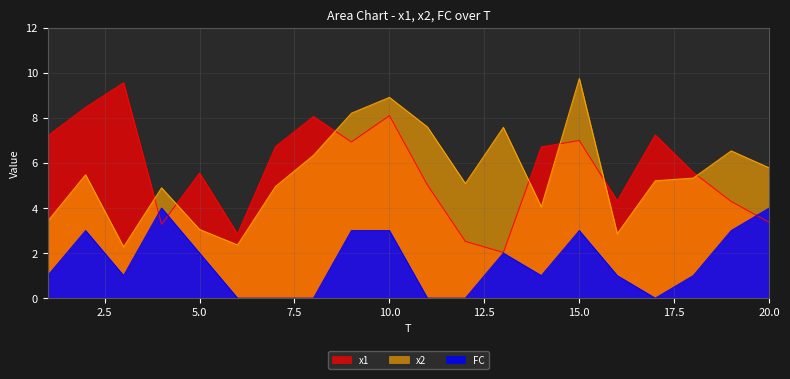

True or false: x2 and FC intersect in this chart.

False